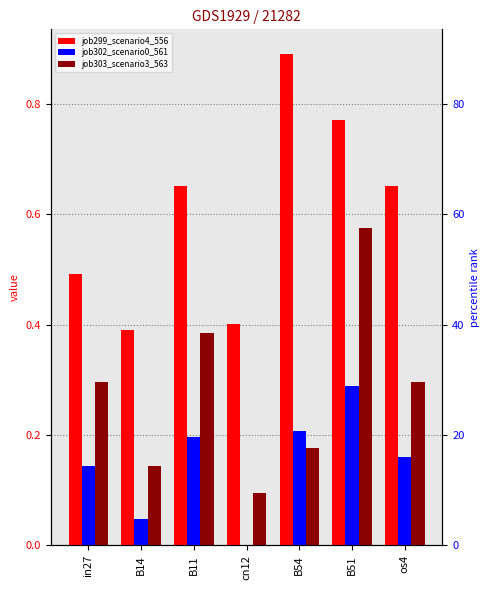

What is the difference between the maximum and minimum values in the job299_scenario4_556 series?

0.5